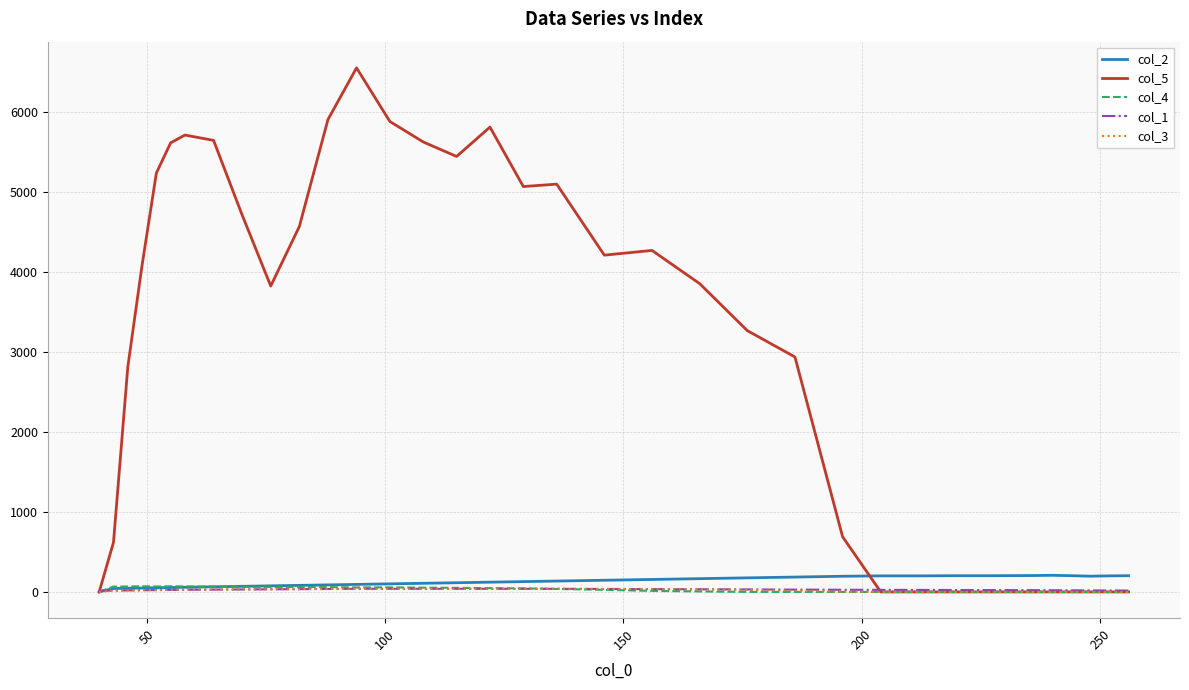

After their last crossing, which series has the higher values: col_4 or col_2?

col_2